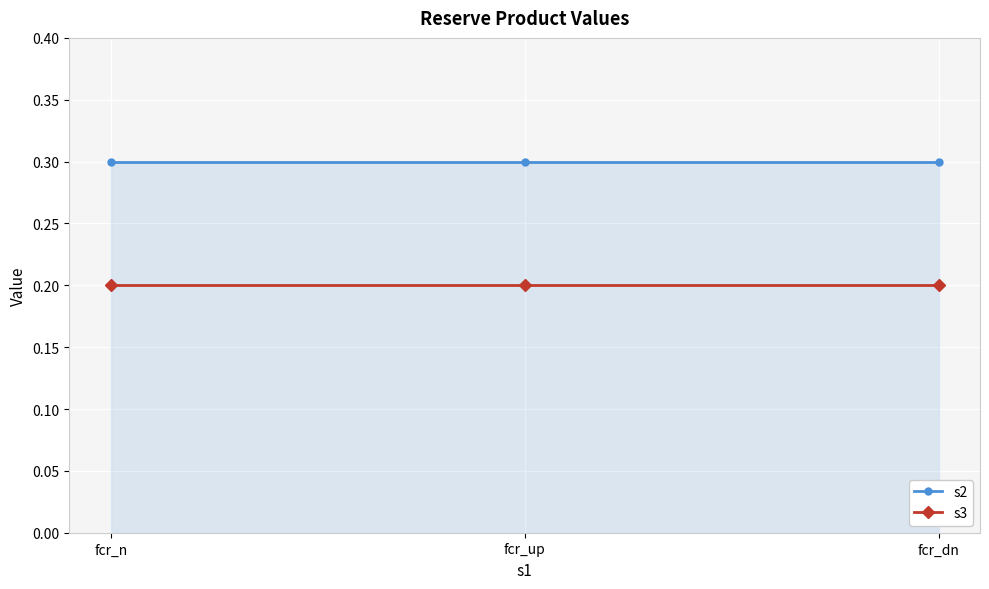

Is it true that s3 equals 0.2 at fcr_up?

True